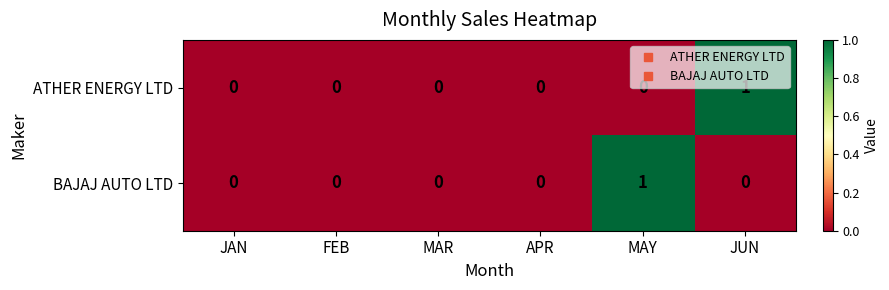

Count the number of data series in this chart.

2